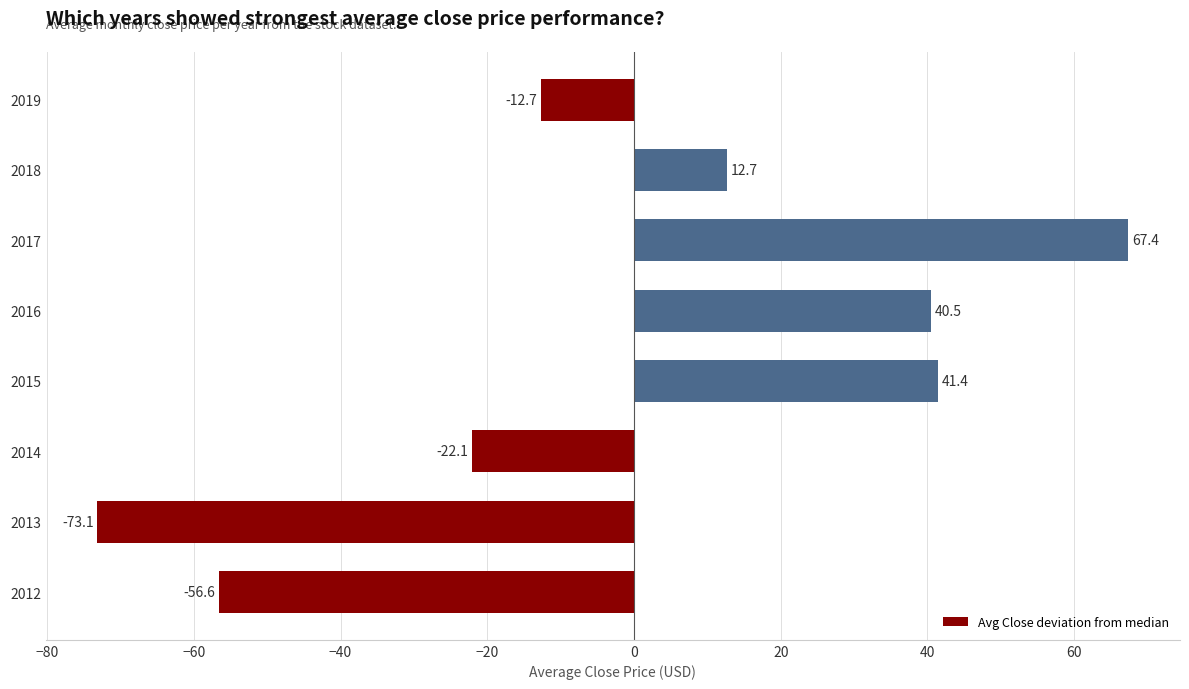

How many data points are less than 12?

4